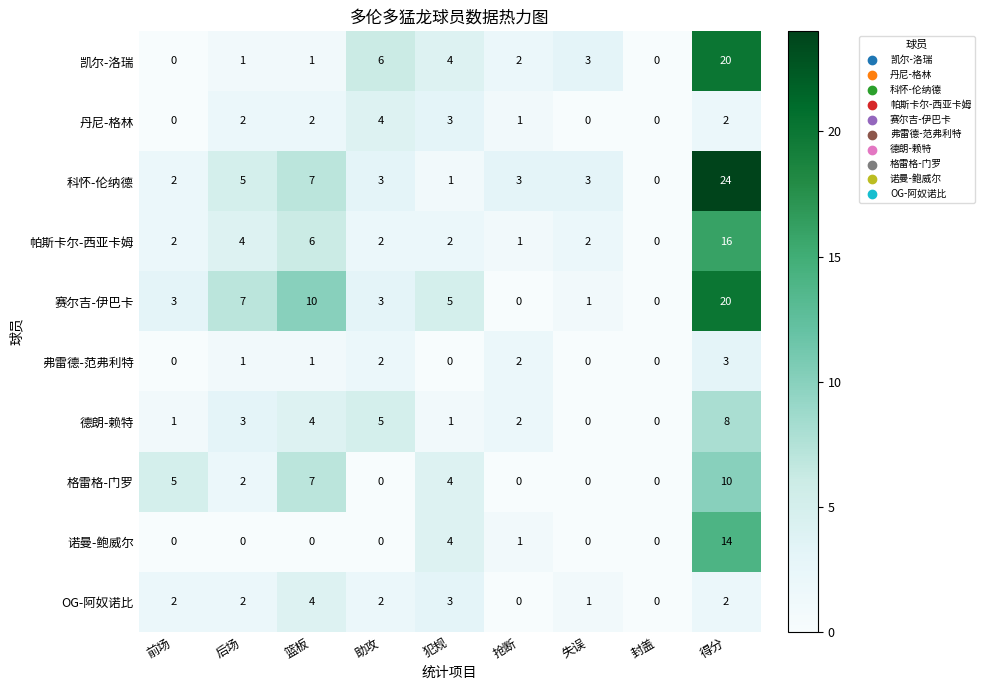

How many 弗雷德-范弗利特 values are between 0 and 2?

8